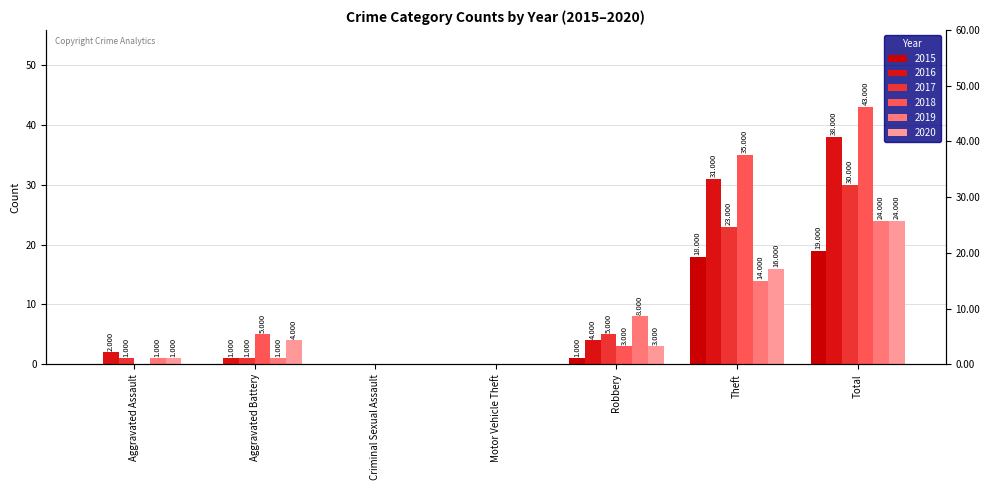

At which label is 2018 closest to 21?

Theft